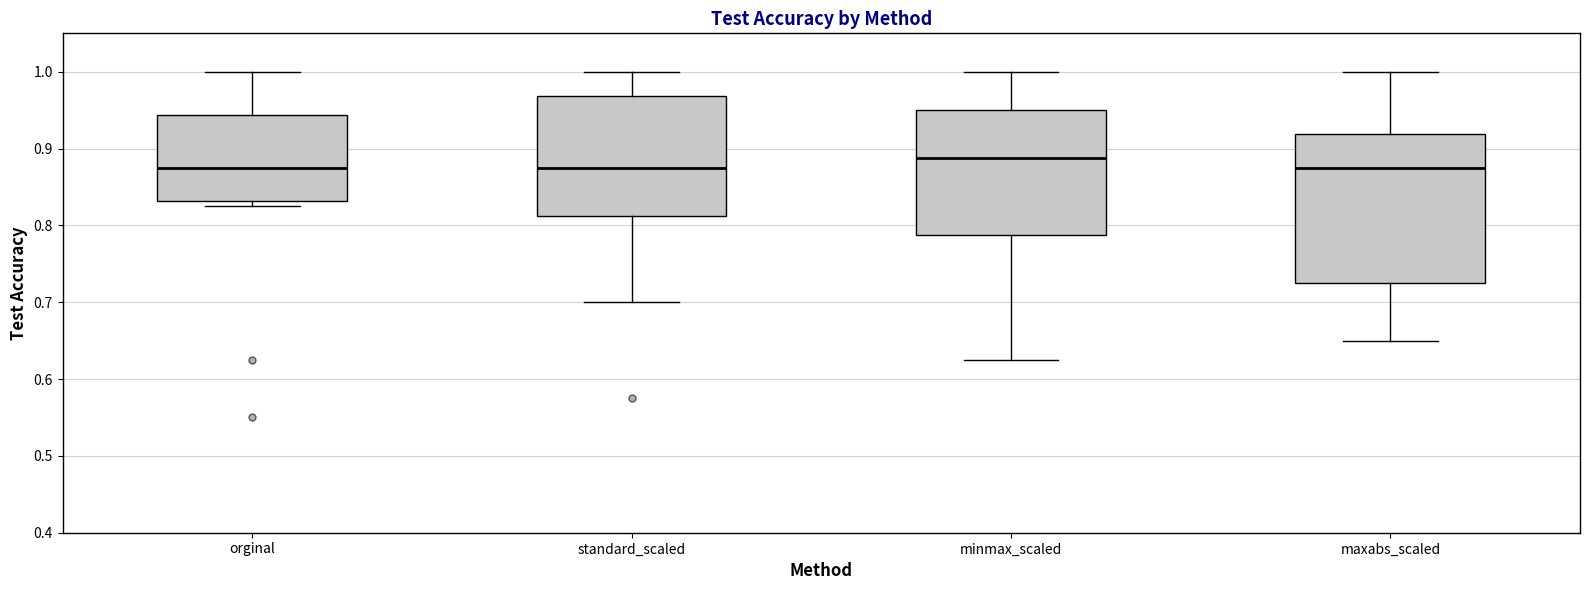

Where is the upper edge of the box for minmax_scaled on the y-axis? The values are not printed on the chart, so give them approximately, as read against the axis.

0.95